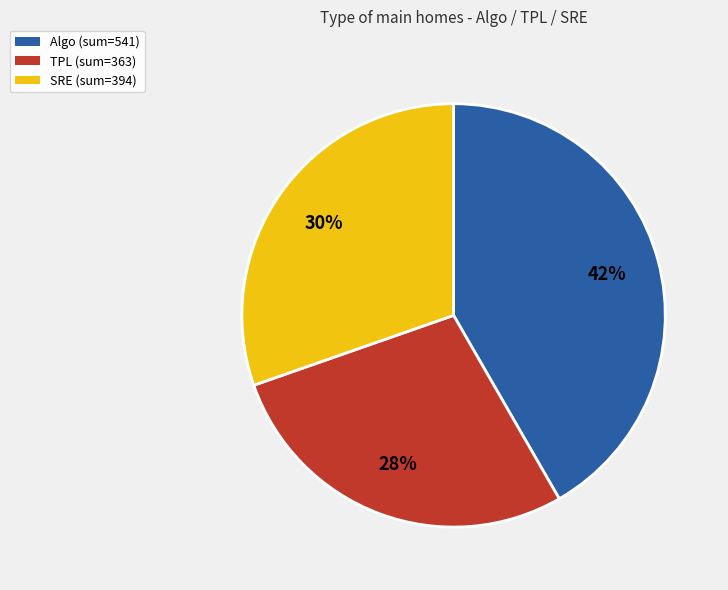

To the nearest percent, what is the difference between the largest and smallest slice percentages?

14%